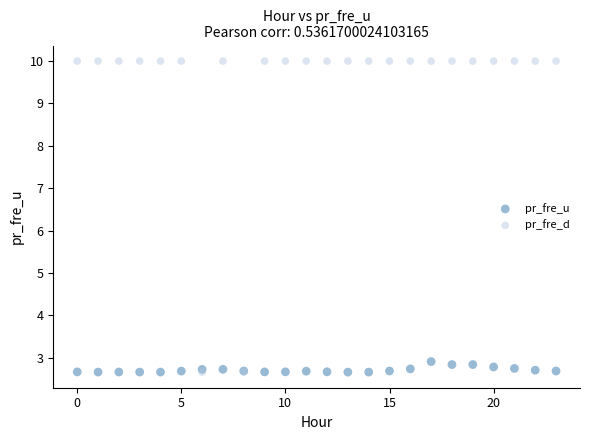

What are all the series names shown in the legend?

pr_fre_u, pr_fre_d